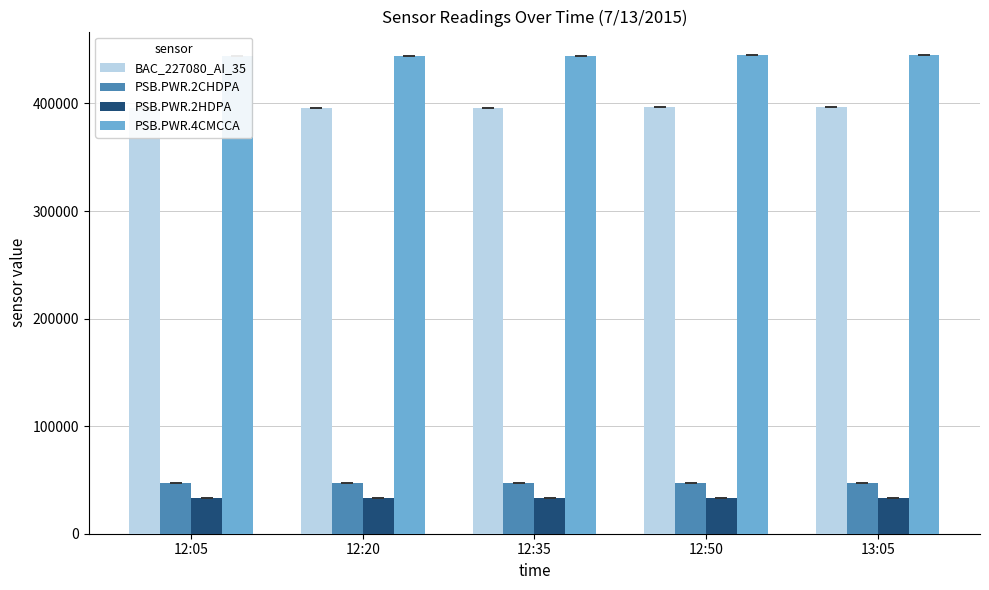

Does the chart contain stacked bars?

No